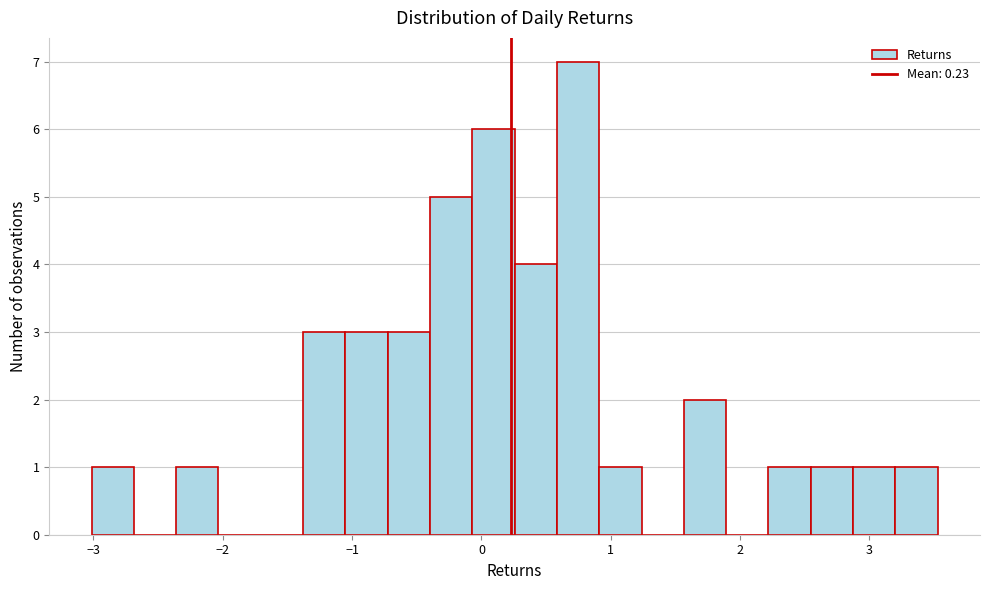

Around what value on the x-axis is the tallest bar? Give the approximate position of its centre, as read against the axis.

0.7